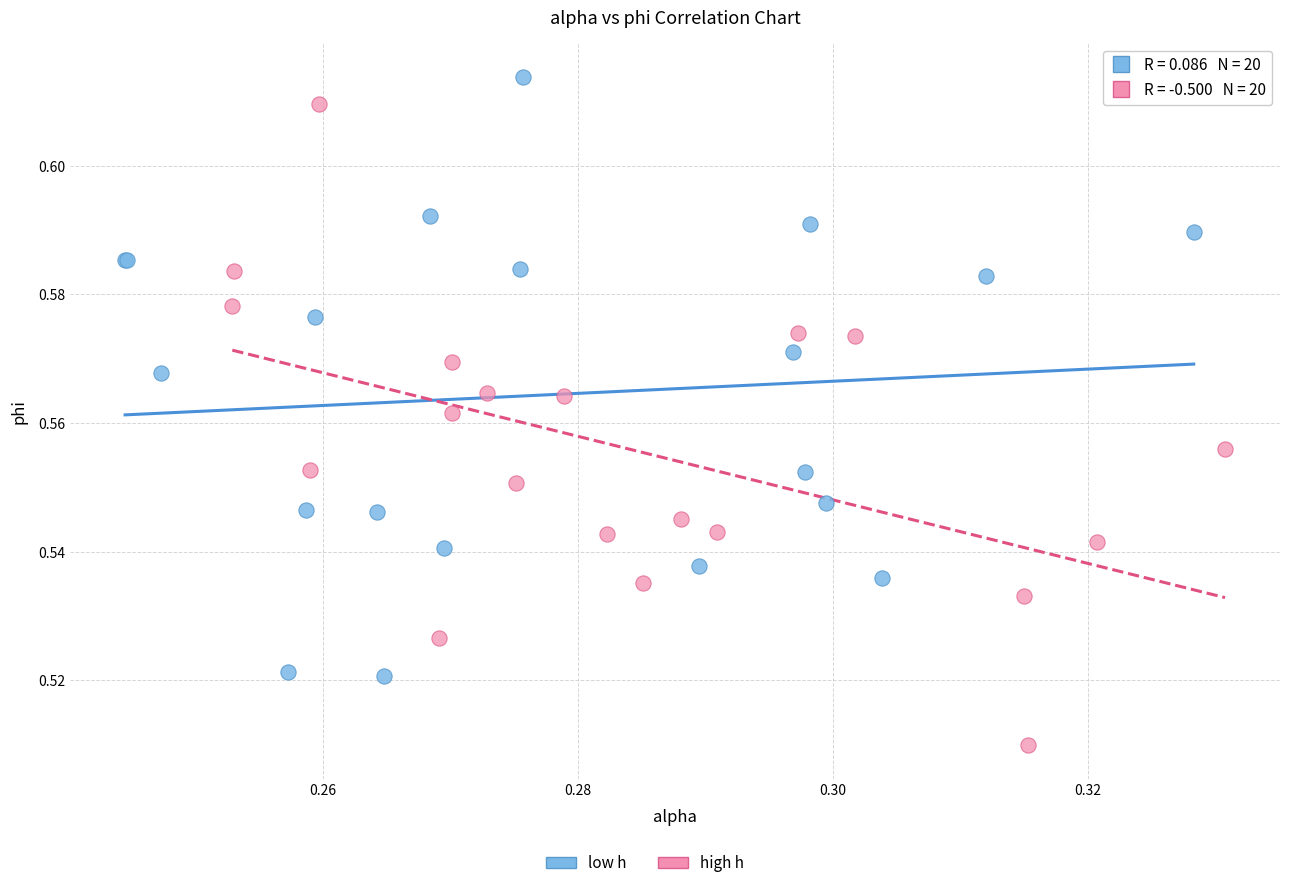

Which series reaches the minimum Y coordinate?

high h